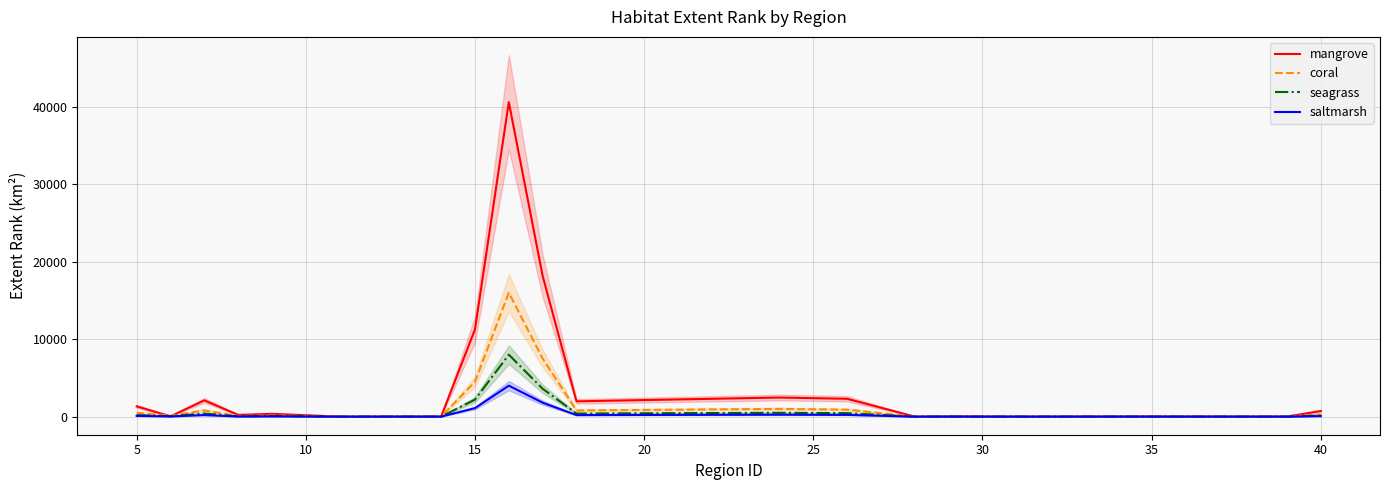

Count the number of data series in this chart.

4